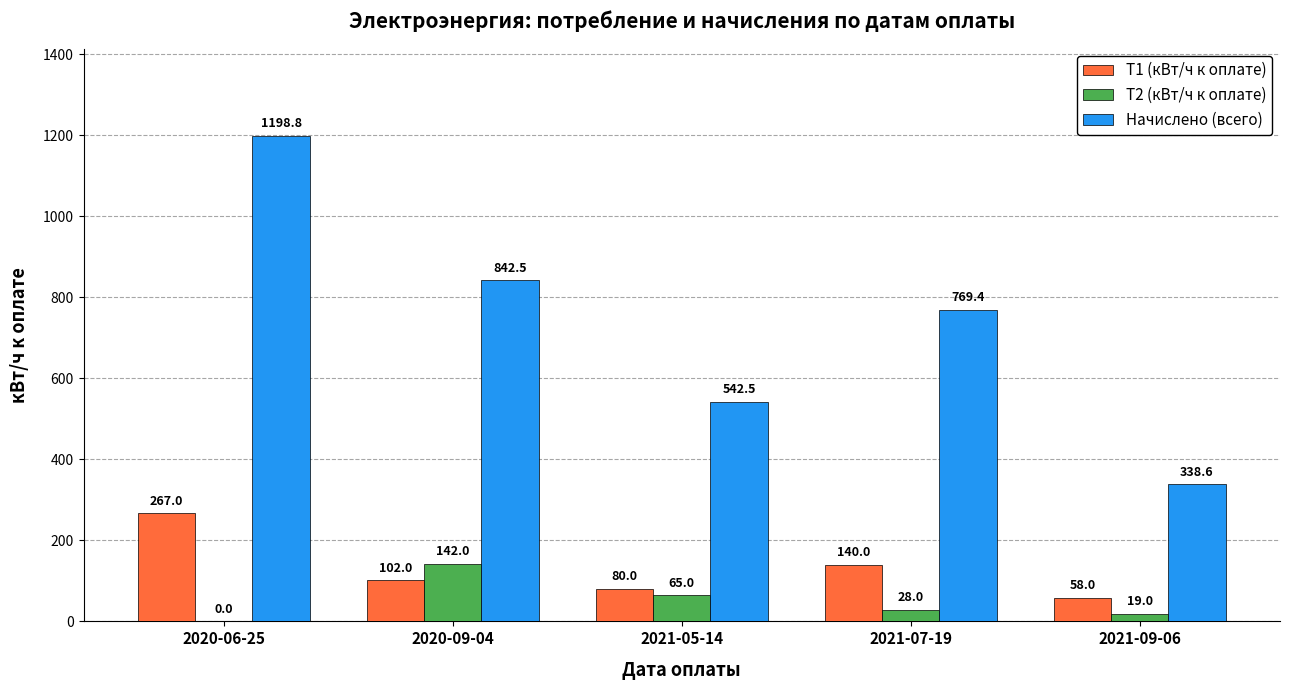

Does the chart contain stacked bars?

No